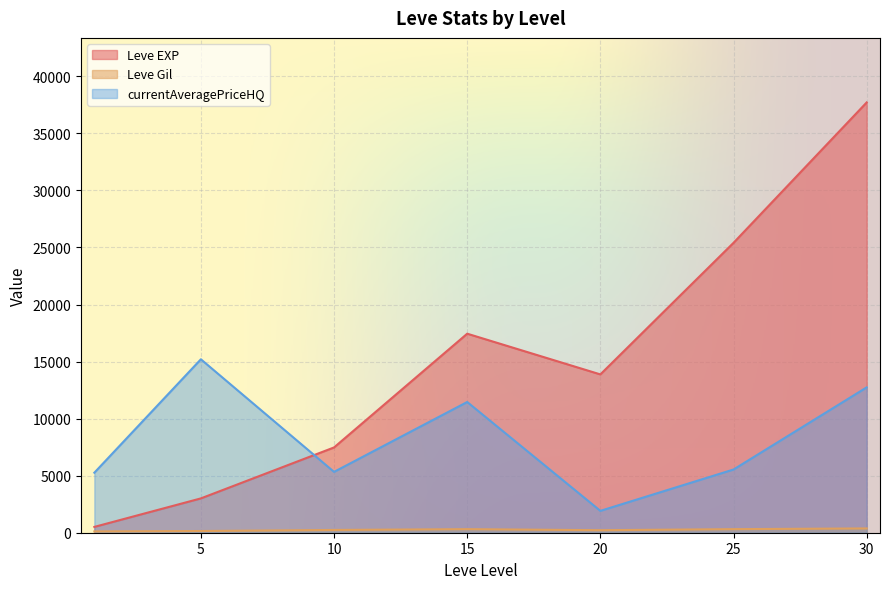

Where does the Leve Gil series first go above 223?

10